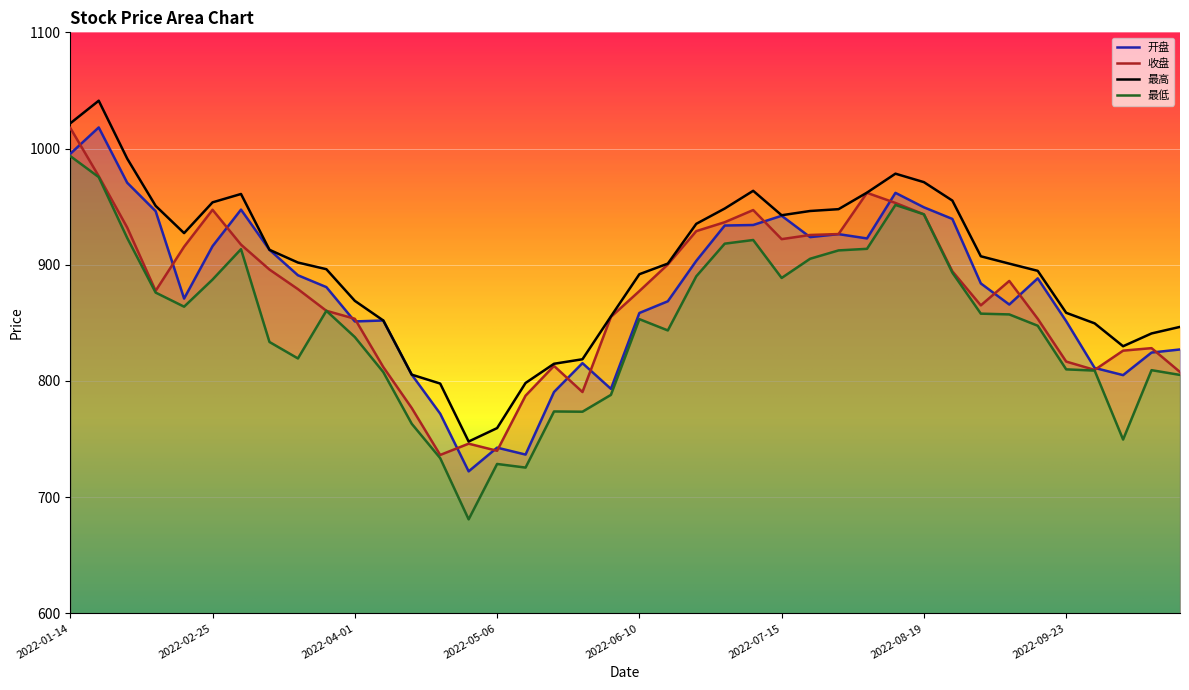

How many interior local peaks does the 开盘 series have?

9